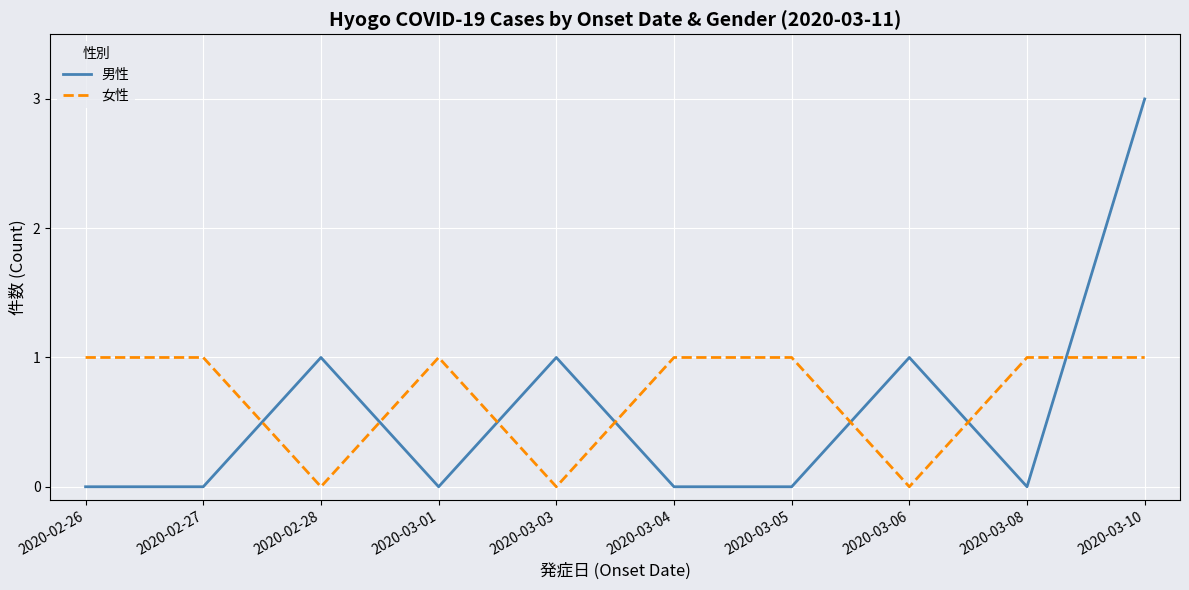

Is this an area chart (filled region under the line)?

No